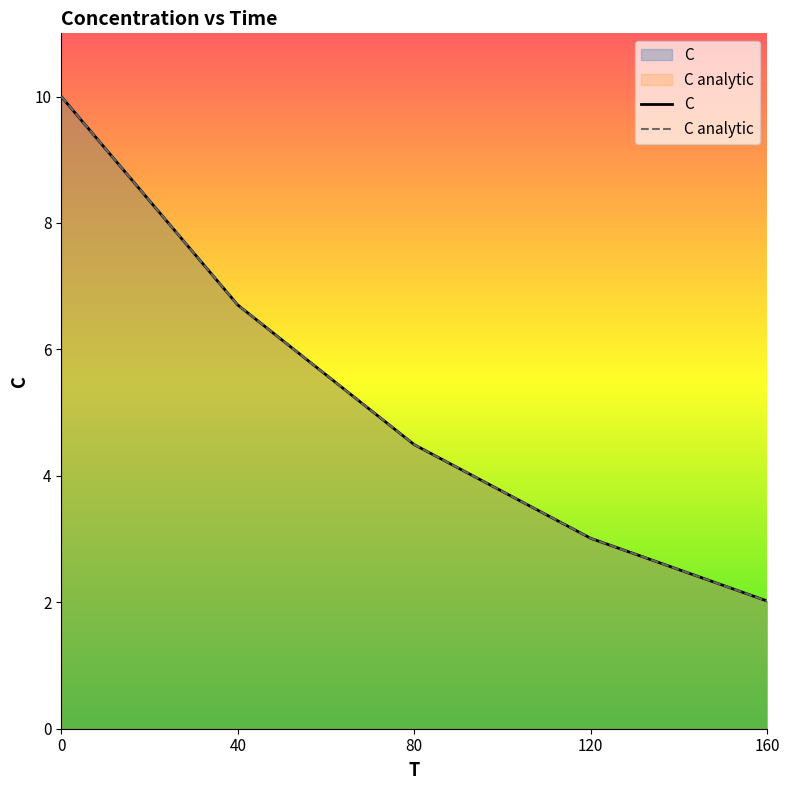

What is the value of the C analytic point at the 4th from the left?

3.0